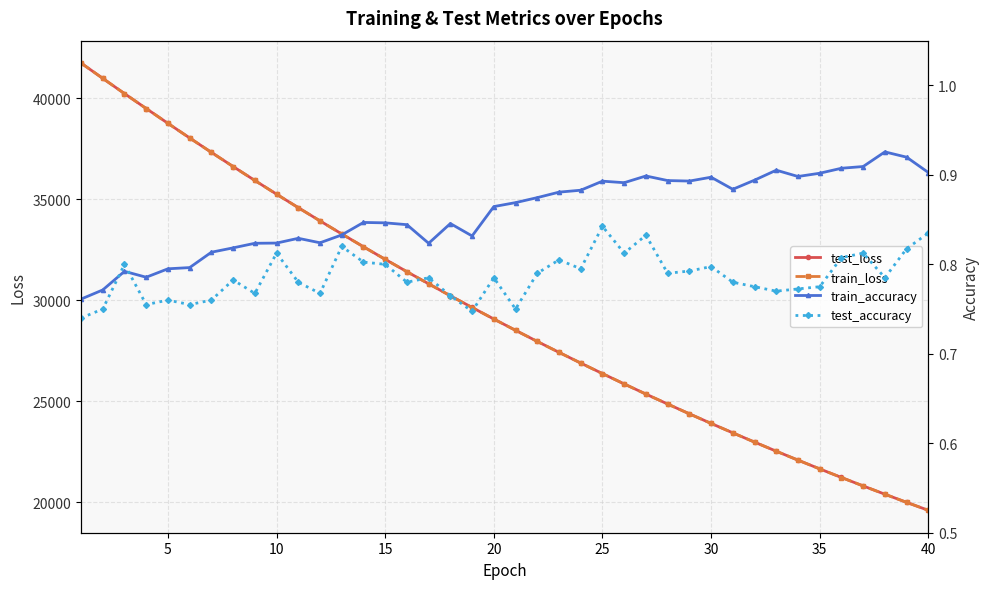

What is the highest value of the test_loss series?

41750.7